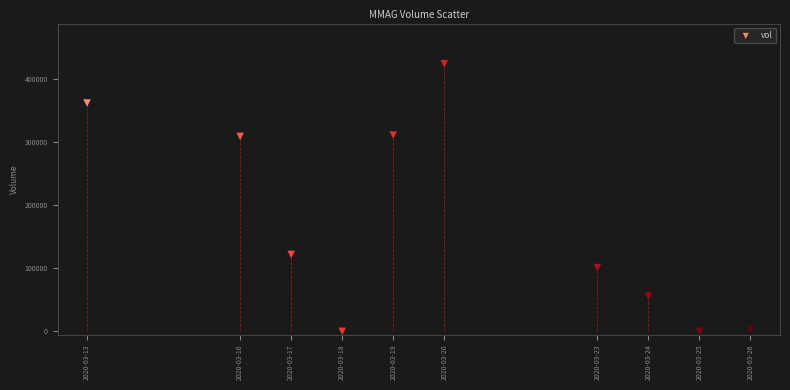

What Y value in the scatter plot is closest to 211900?

121800